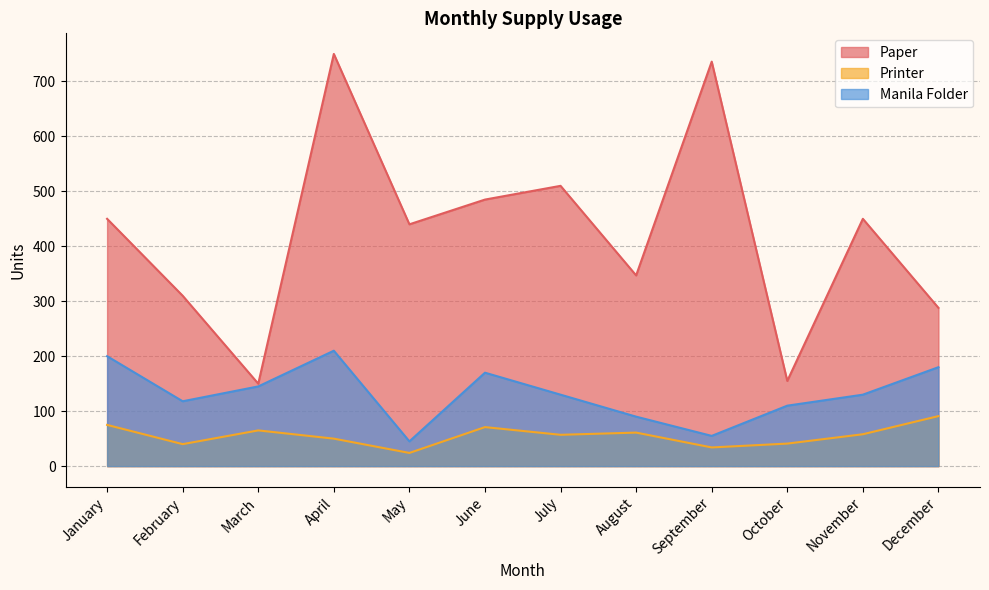

Which series has the largest total across all categories?

Paper